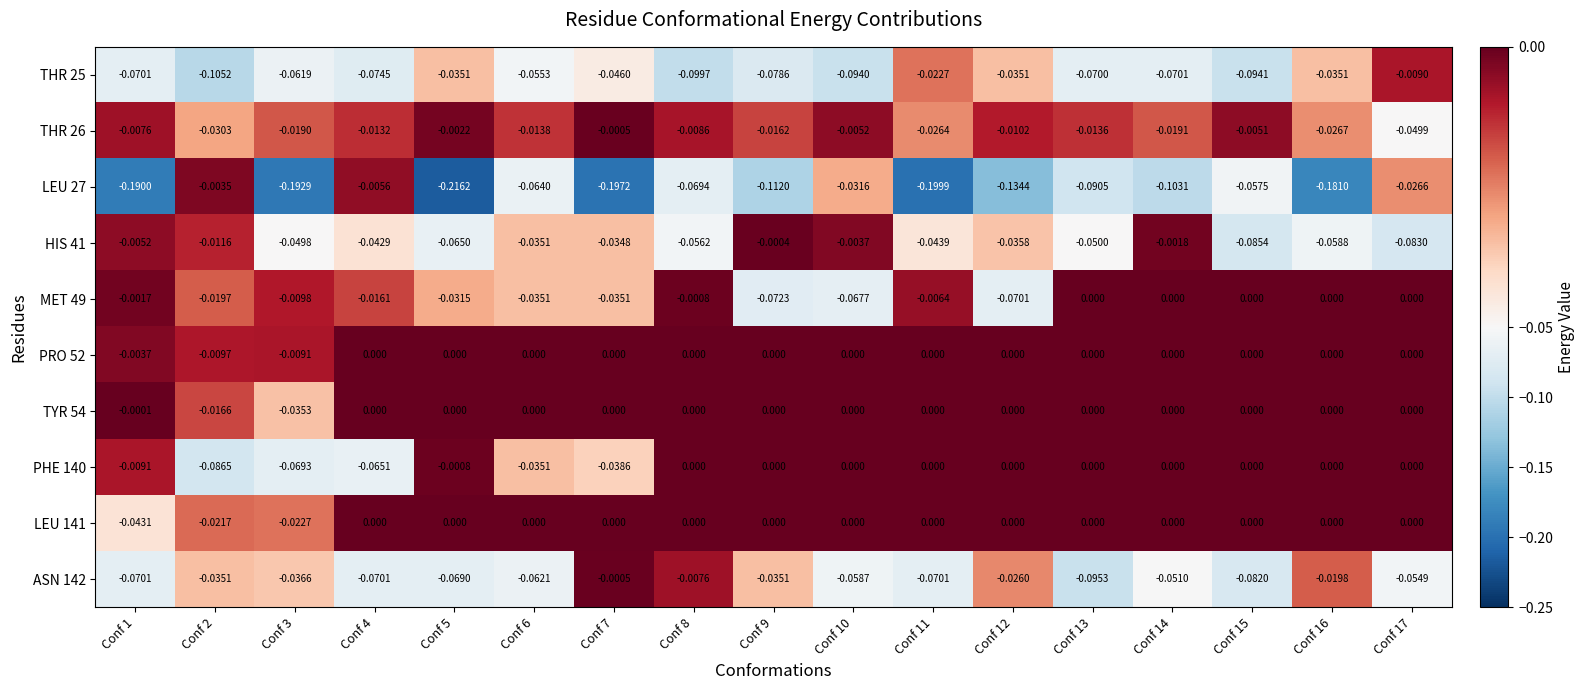

How many distinct data groups are displayed?

10